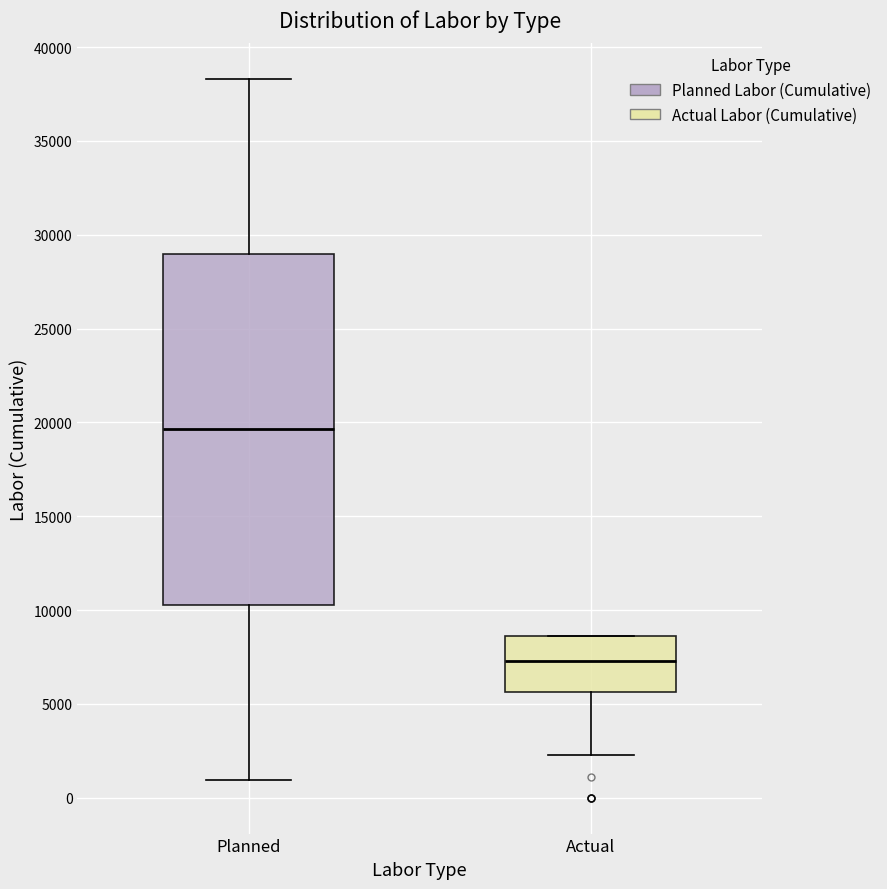

Which box has the lowest median line?

Actual